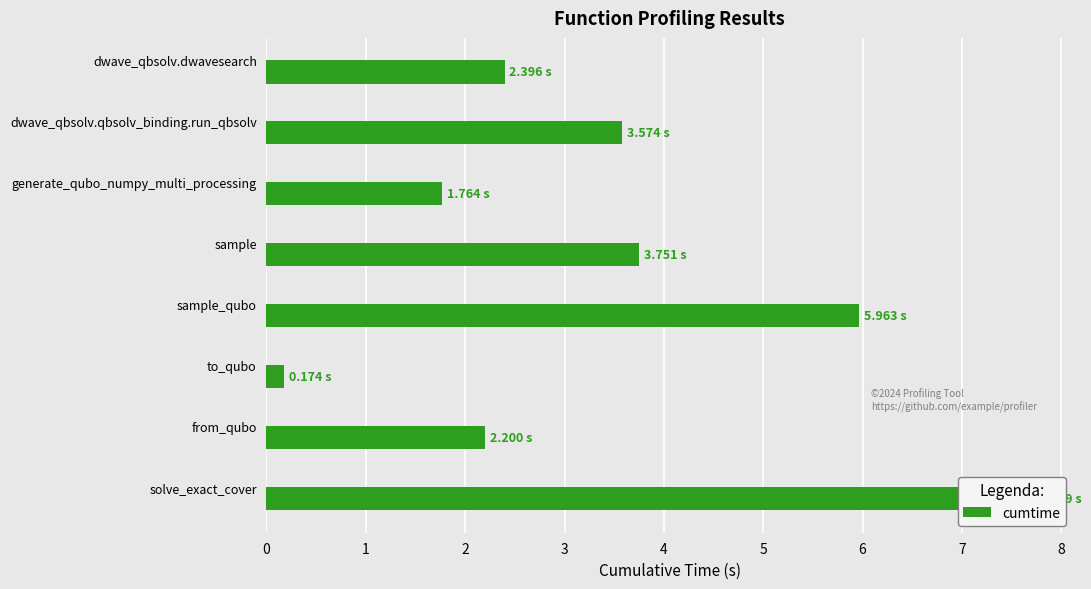

Reading right to left, extract all data points from this chart.

7.7	2.2	0.2	6.0	3.8	1.8	3.6	2.4